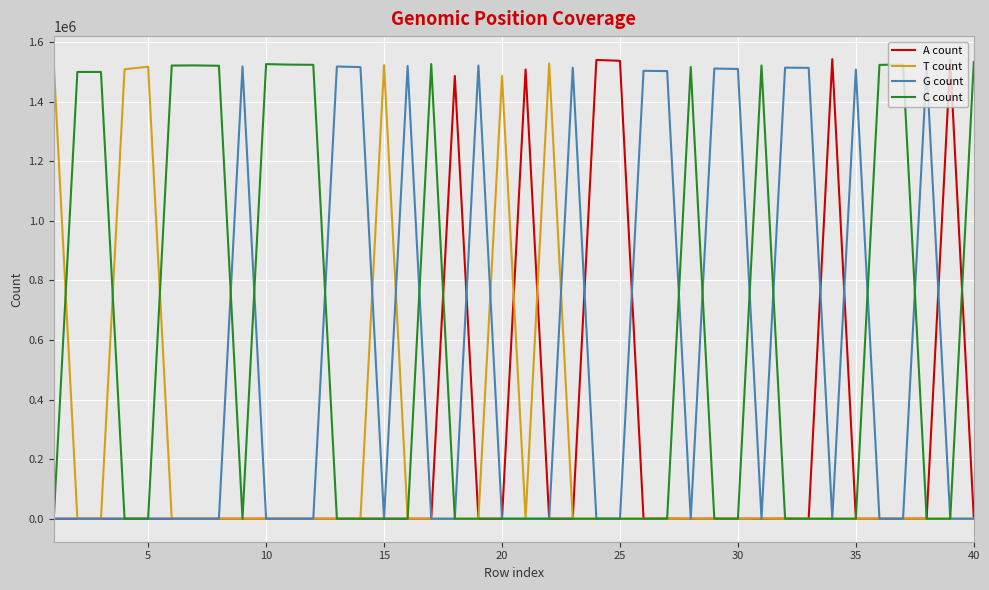

Which series has the widest spread of values?

A count